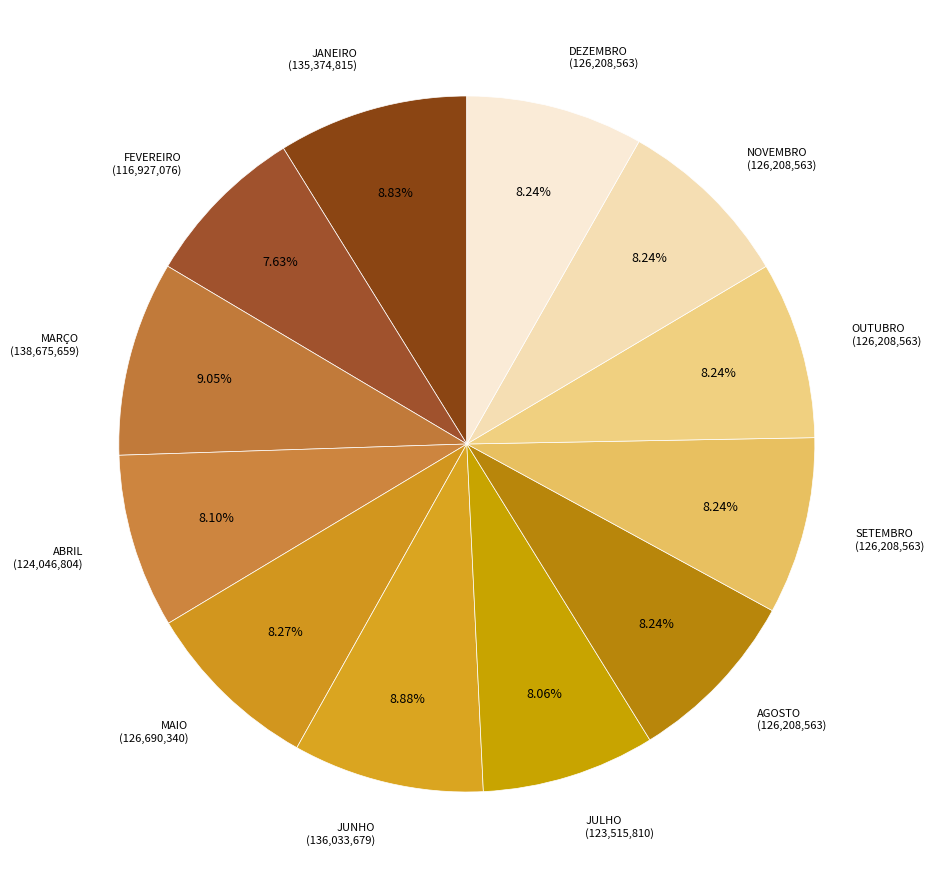

Is it true that FEVEREIRO is 8% of the pie?

True